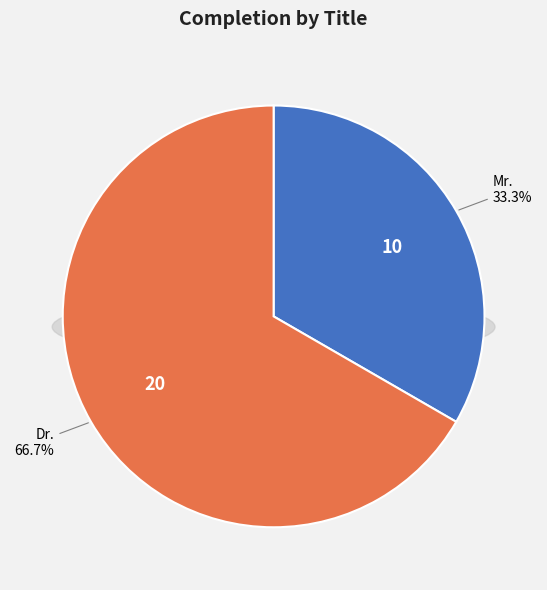

Do Mr. and Dr. together represent more than half of the pie?

Yes